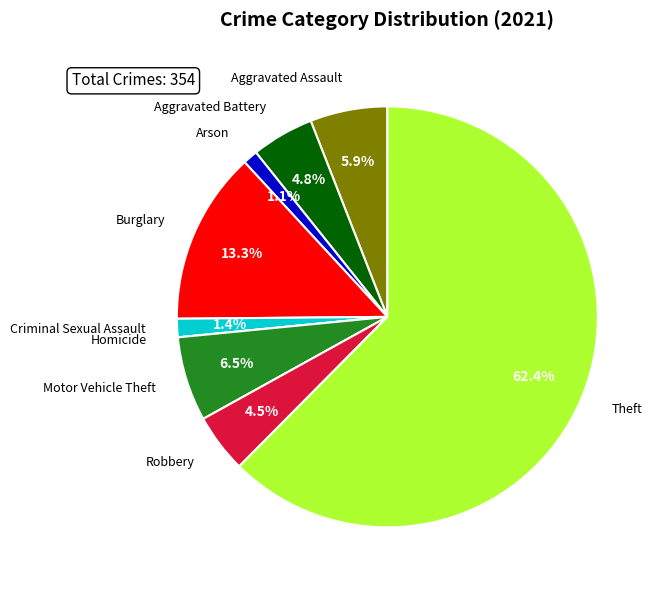

Is there a majority slice in this chart?

Yes